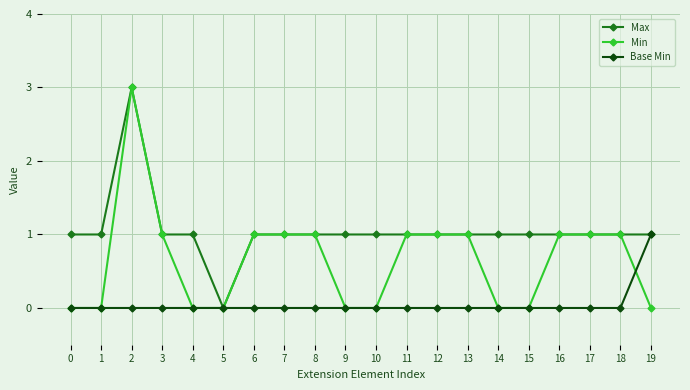

What is the total value across all series at 9?

1